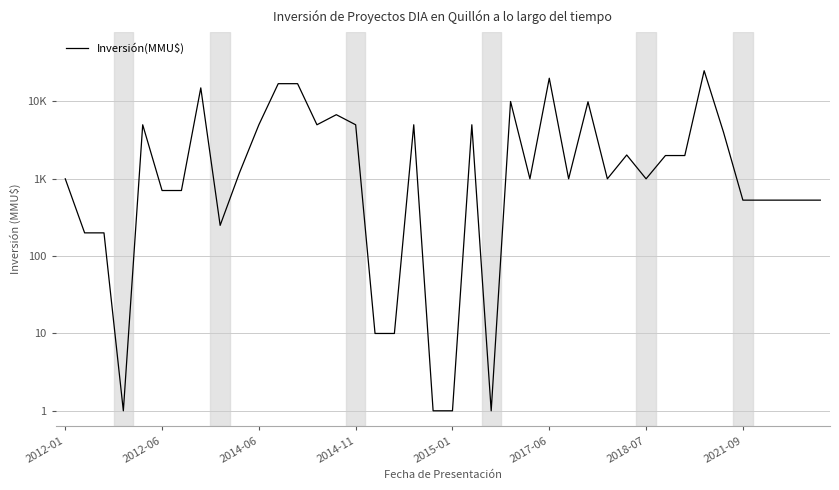

Reading left to right, extract all data points from this chart.

3.0	2.3	2.3	0.0	3.7	2.8	2.8	4.2	2.4	3.1	3.7	4.2	4.2	3.7	3.8	3.7	1.0	1.0	3.7	0.0	0.0	3.7	0.0	4.0	3.0	4.3	3.0	4.0	3.0	3.3	3.0	3.3	3.3	4.4	3.6	2.7	2.7	2.7	2.7	2.7